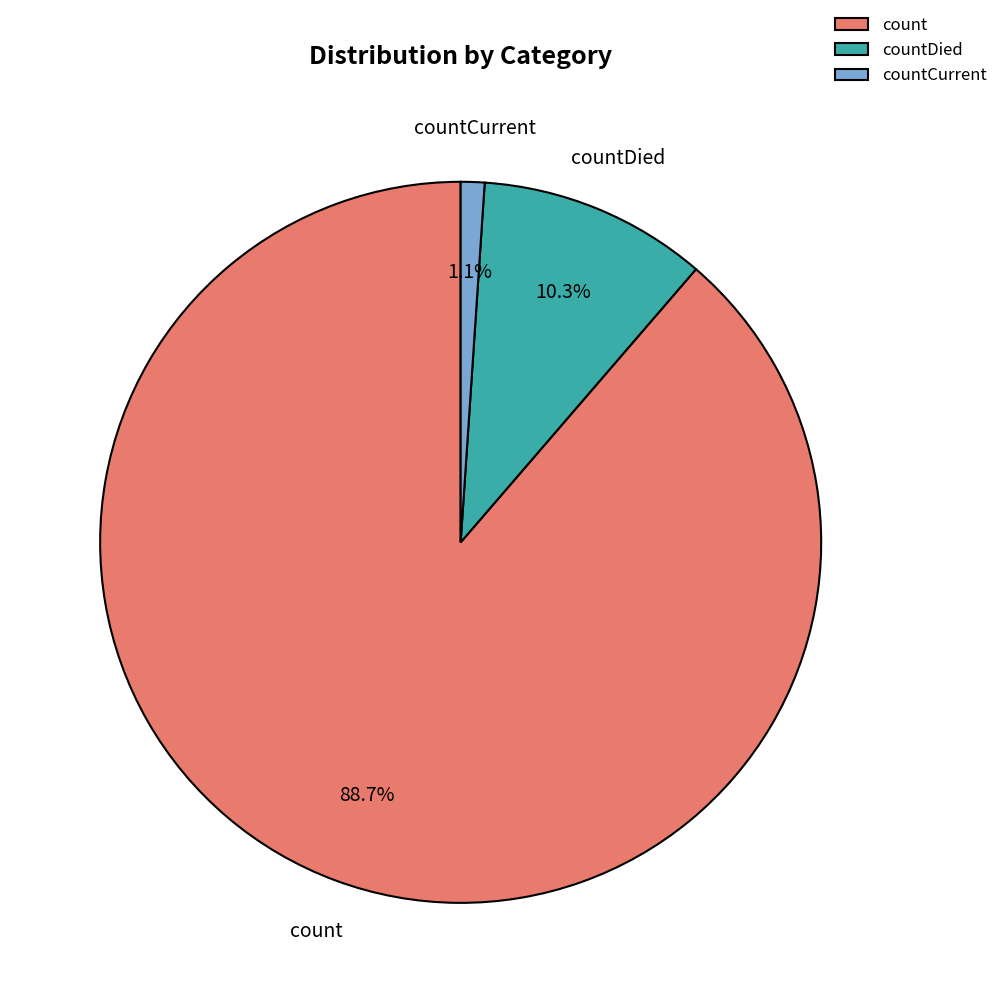

The countCurrent slice represents 10% of the pie. True or false?

False